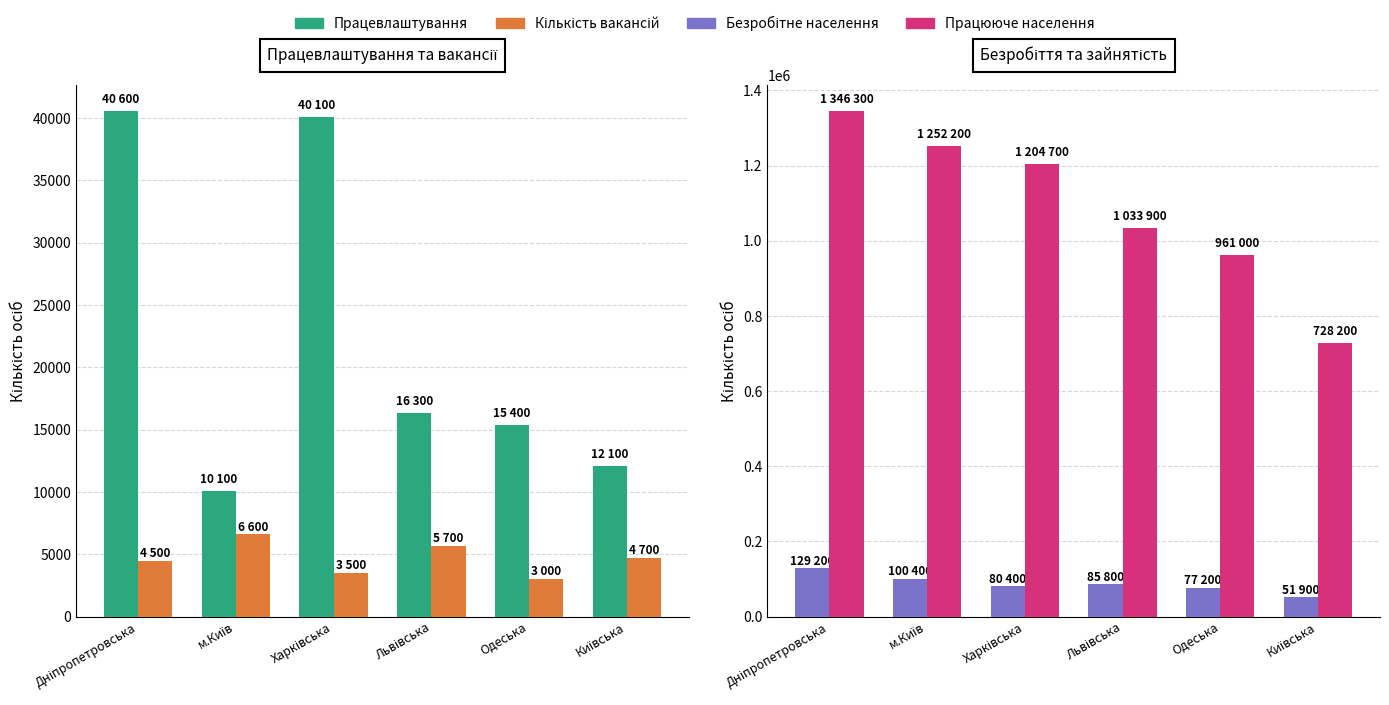

What are all the series names shown in the legend?

Працевлаштування, Кількість вакансій, Безробітне населення, Працююче населення